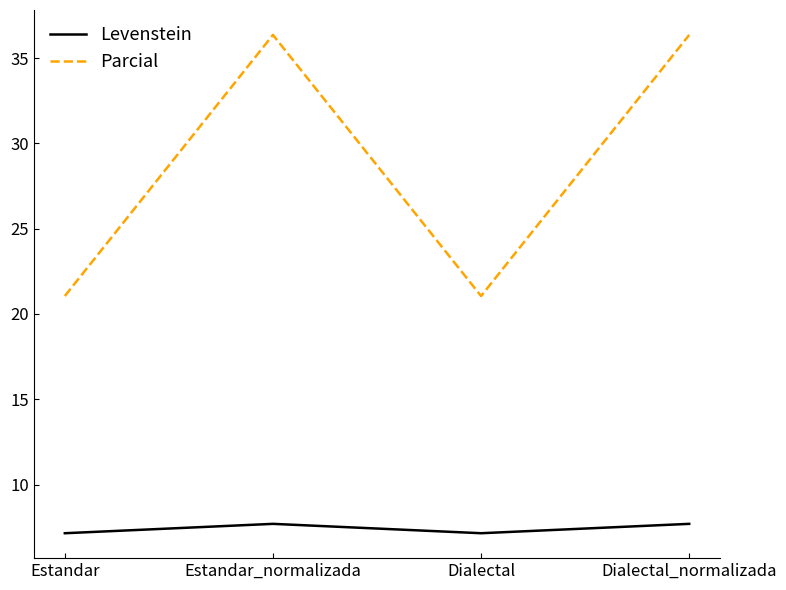

What is the sum of the Levenstein values at Dialectal_normalizada and Estandar?

14.8